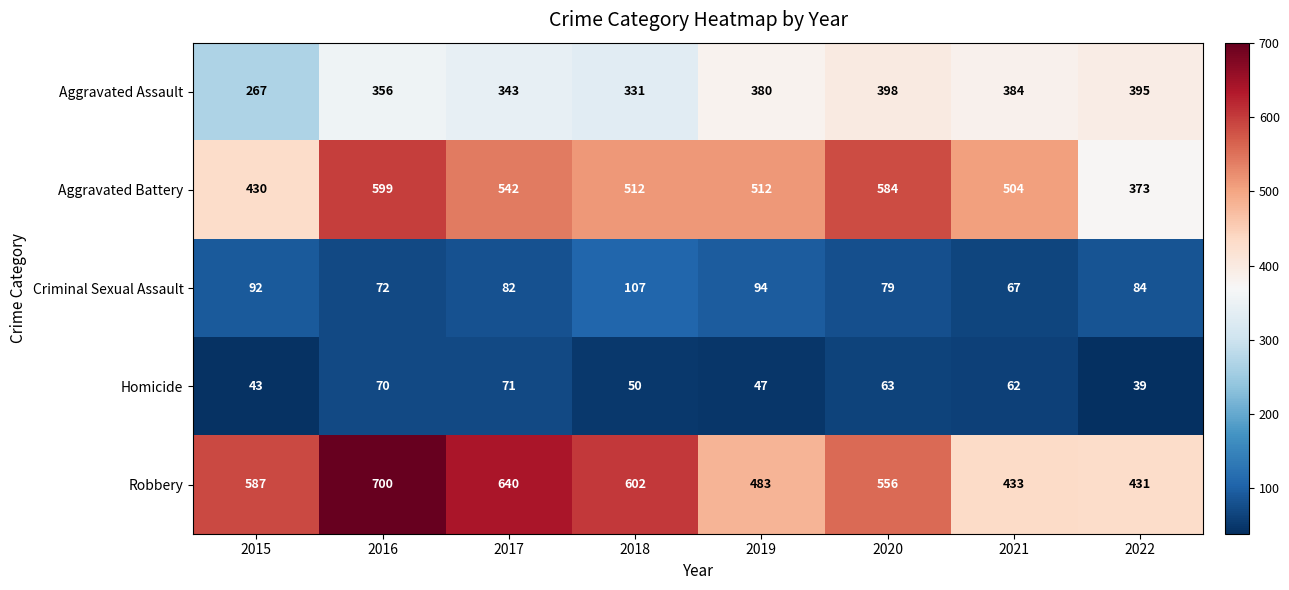

Is it true that Criminal Sexual Assault equals 84 at 2022?

True